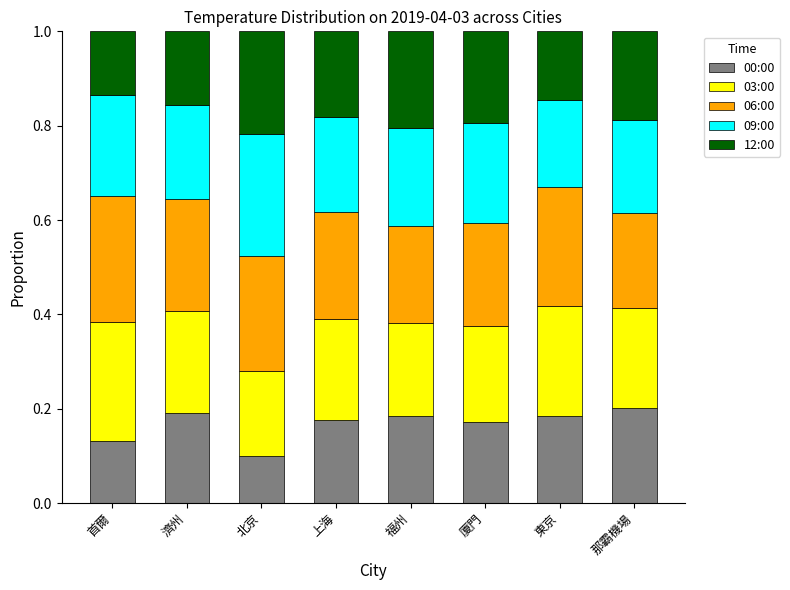

What is the sum of the 00:00 values at 上海 and 那霸機場?

0.4